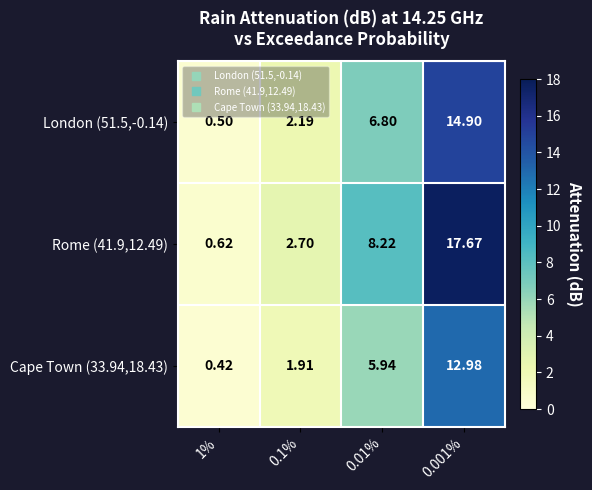

Count the number of categories in the chart.

4